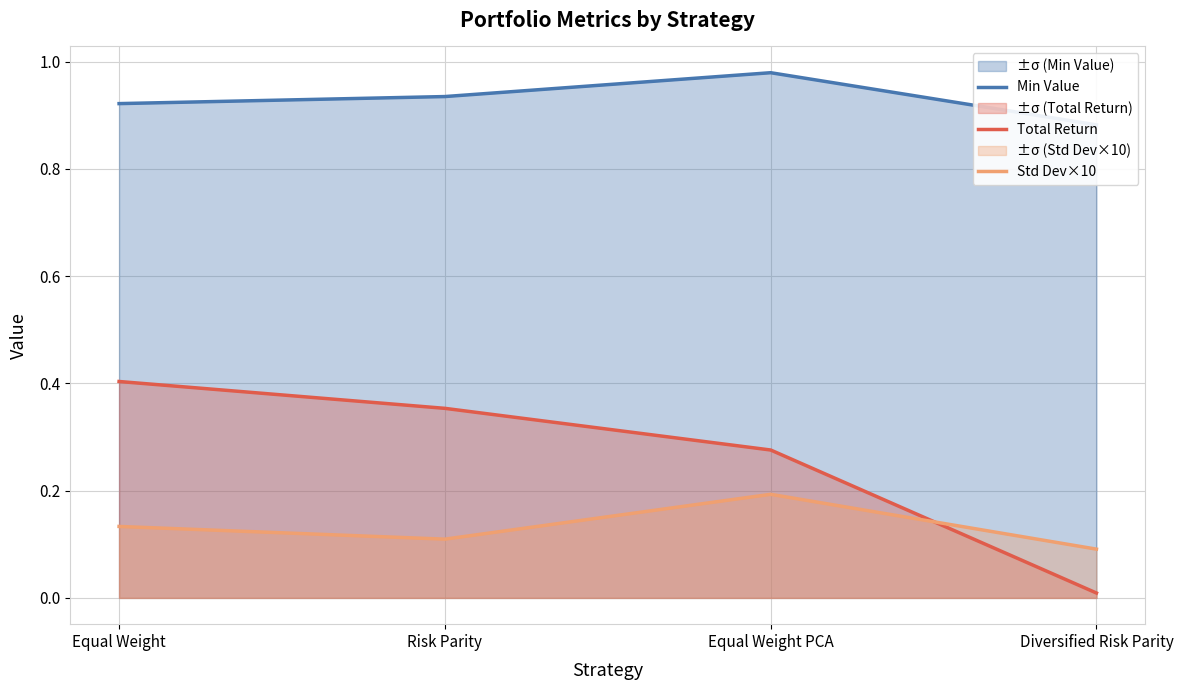

List the labels in order of Std Dev×10 value, largest first.

Equal Weight PCA, Equal Weight, Risk Parity, Diversified Risk Parity